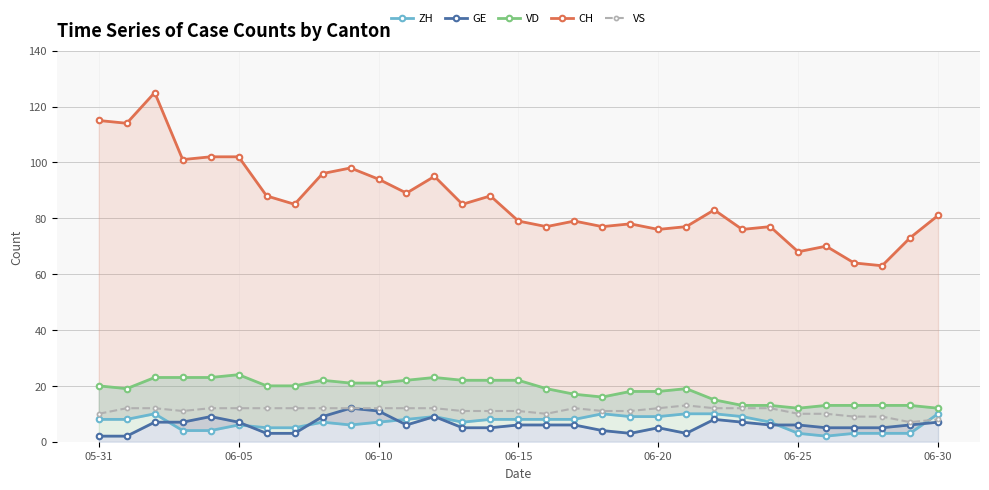

What is the difference between the maximum and minimum values in the GE series?

10